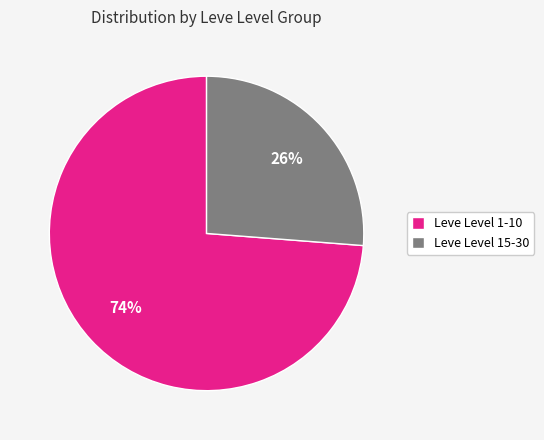

Is it true that Leve Level 1-10 is 87% of the pie?

False